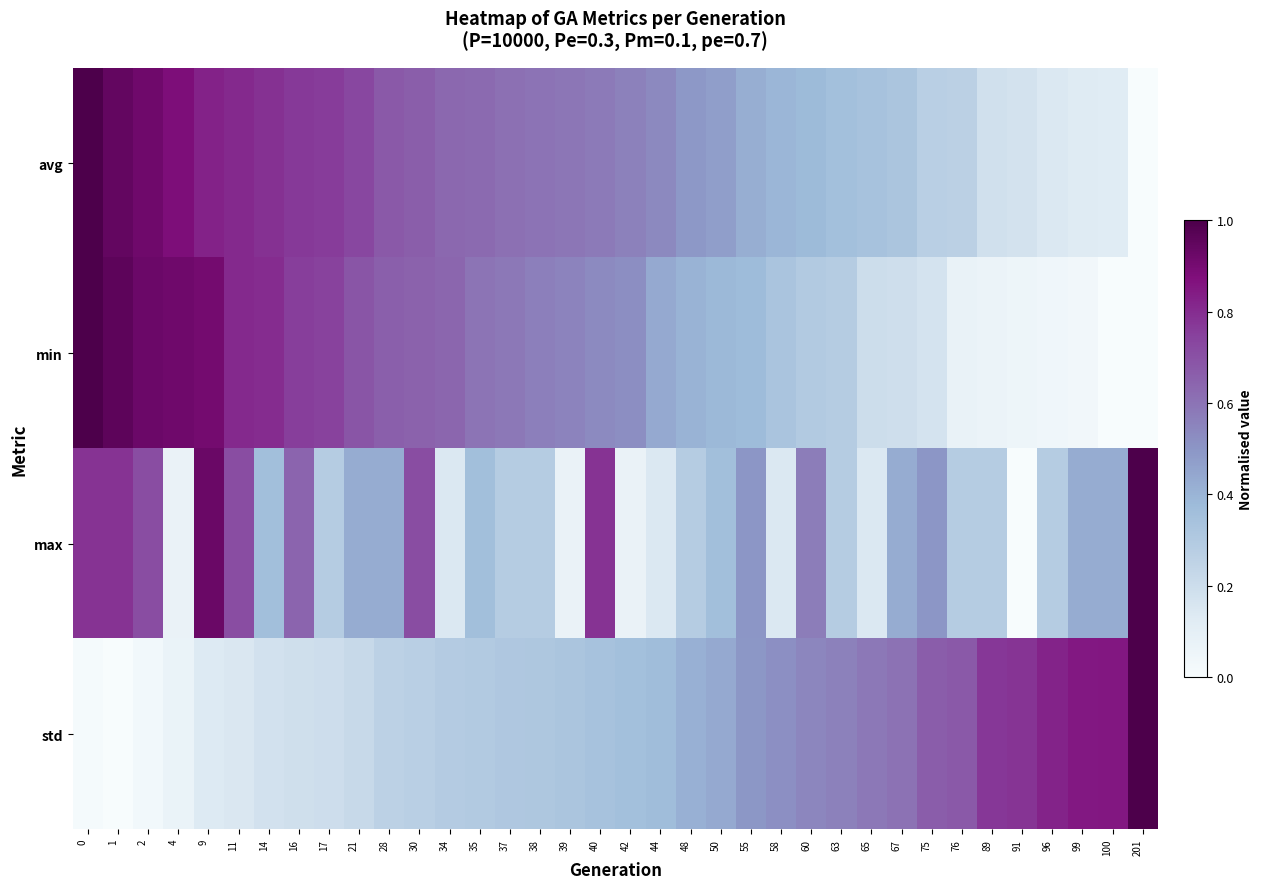

Reading right to left, transcribe all the data shown in this chart.

avg: 201=0.0	100=0.1	99=0.1	96=0.1	91=0.2	89=0.2	76=0.3	75=0.3	67=0.3	65=0.3	63=0.4	60=0.4	58=0.4	55=0.4	50=0.5	48=0.5	44=0.5	42=0.6	40=0.6	39=0.6	38=0.6	37=0.6	35=0.6	34=0.6	30=0.7	28=0.7	21=0.7	17=0.8	16=0.8	14=0.8	11=0.8	9=0.8	4=0.9	2=0.9	1=0.9	0=1.0
min: 201=0.0	100=0.0	99=0.0	96=0.0	91=0.1	89=0.1	76=0.1	75=0.2	67=0.2	65=0.2	63=0.3	60=0.3	58=0.3	55=0.4	50=0.4	48=0.4	44=0.4	42=0.5	40=0.5	39=0.6	38=0.6	37=0.6	35=0.6	34=0.6	30=0.6	28=0.7	21=0.7	17=0.7	16=0.8	14=0.8	11=0.8	9=0.9	4=0.9	2=0.9	1=1.0	0=1.0
max: 201=1.0	100=0.4	99=0.4	96=0.3	91=0.0	89=0.3	76=0.3	75=0.5	67=0.4	65=0.1	63=0.3	60=0.6	58=0.1	55=0.5	50=0.4	48=0.3	44=0.1	42=0.1	40=0.8	39=0.1	38=0.3	37=0.3	35=0.4	34=0.1	30=0.7	28=0.4	21=0.4	17=0.3	16=0.6	14=0.4	11=0.7	9=0.9	4=0.1	2=0.7	1=0.8	0=0.8
std: 201=1.0	100=0.9	99=0.8	96=0.8	91=0.8	89=0.8	76=0.7	75=0.7	67=0.6	65=0.6	63=0.6	60=0.5	58=0.5	55=0.5	50=0.4	48=0.4	44=0.4	42=0.4	40=0.3	39=0.3	38=0.3	37=0.3	35=0.3	34=0.3	30=0.3	28=0.3	21=0.2	17=0.2	16=0.2	14=0.2	11=0.1	9=0.1	4=0.1	2=0.0	1=0.0	0=0.0